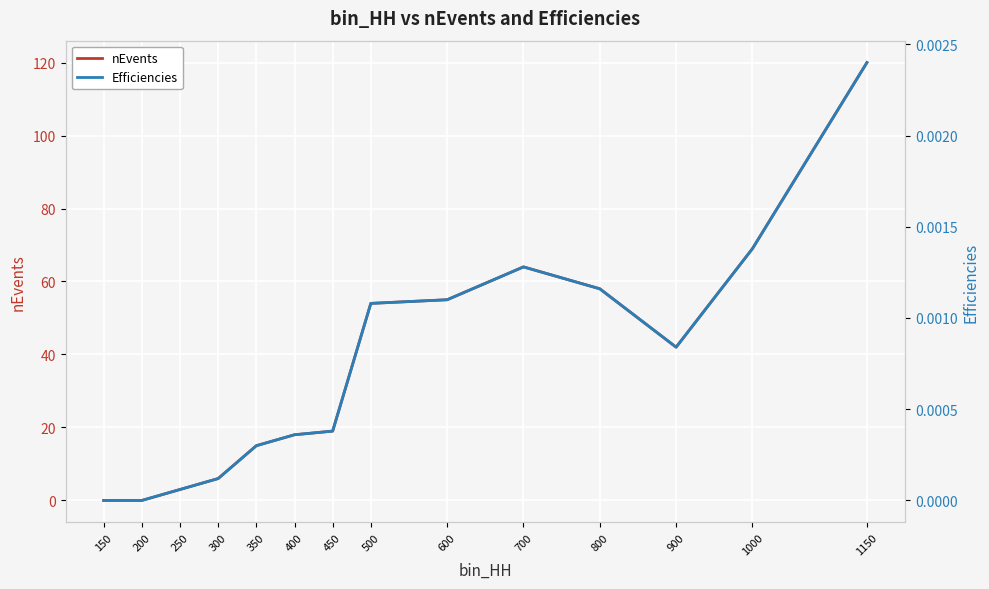

How many values in nEvents are above zero?

12